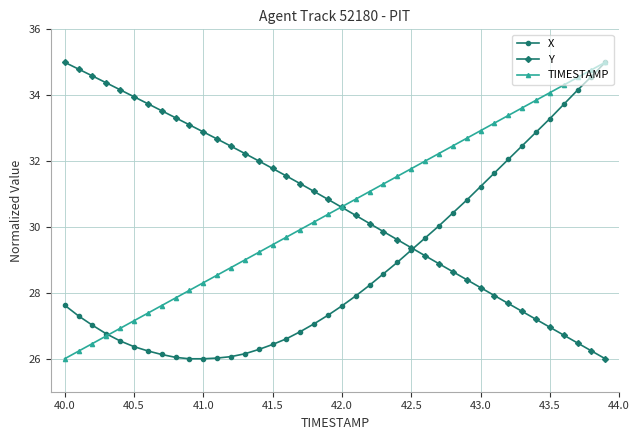

True or false: TIMESTAMP and Y intersect in this chart.

True